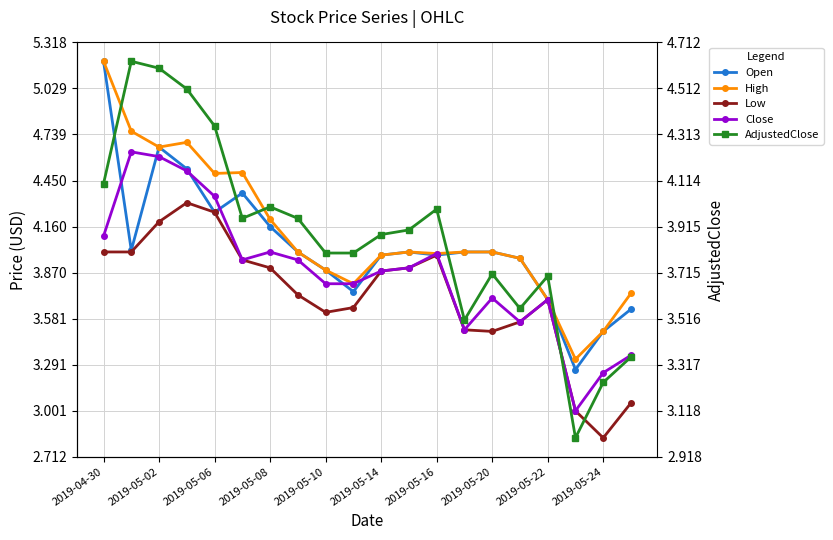

What is the value of the Close point at the 3rd from the left?

4.6